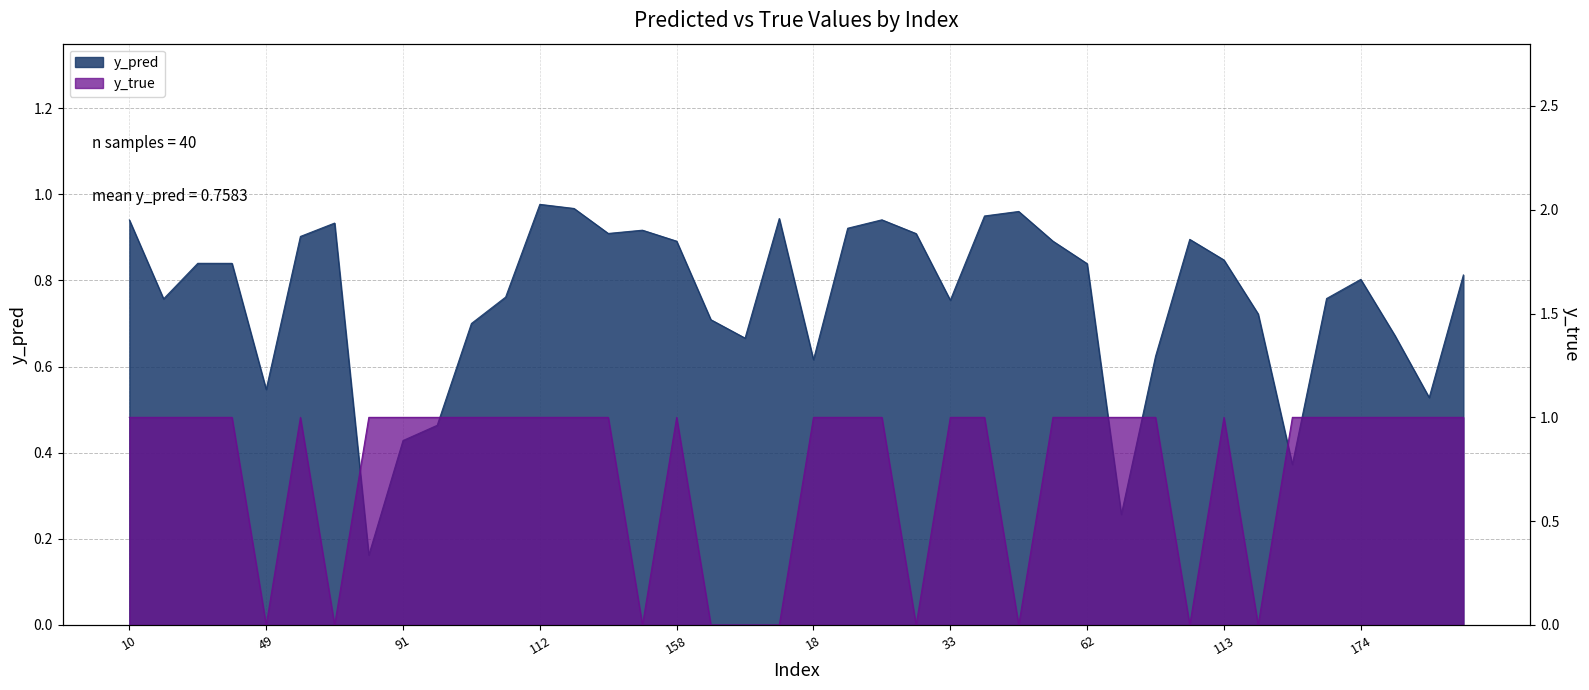

The value of y_pred at 76 is 1.6. True or false?

False